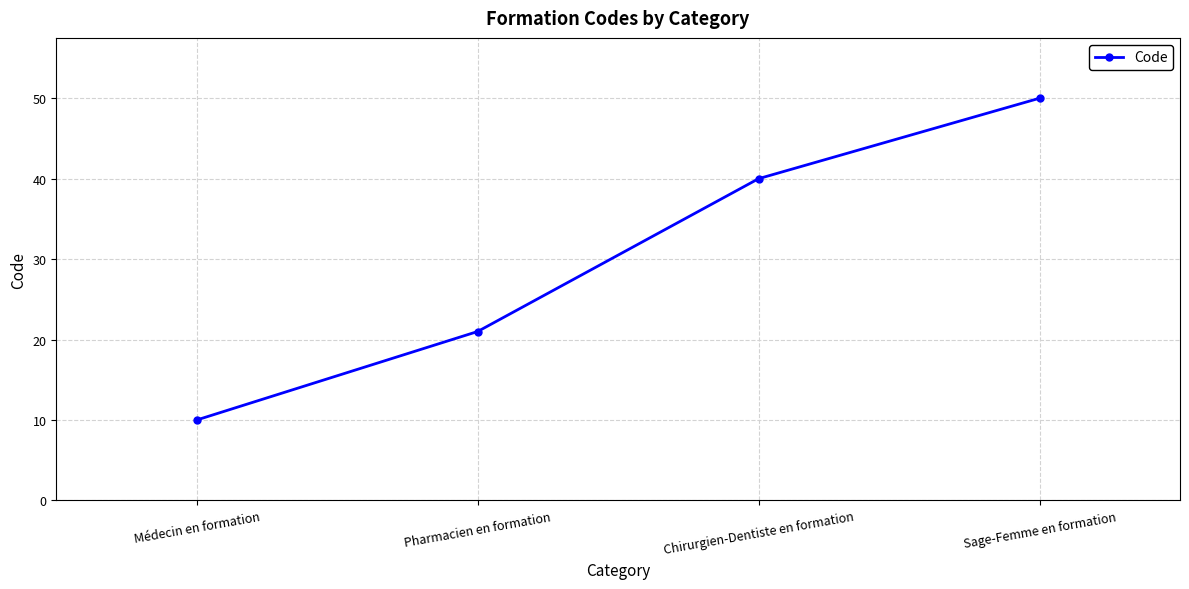

What is the difference between the maximum and minimum values?

40